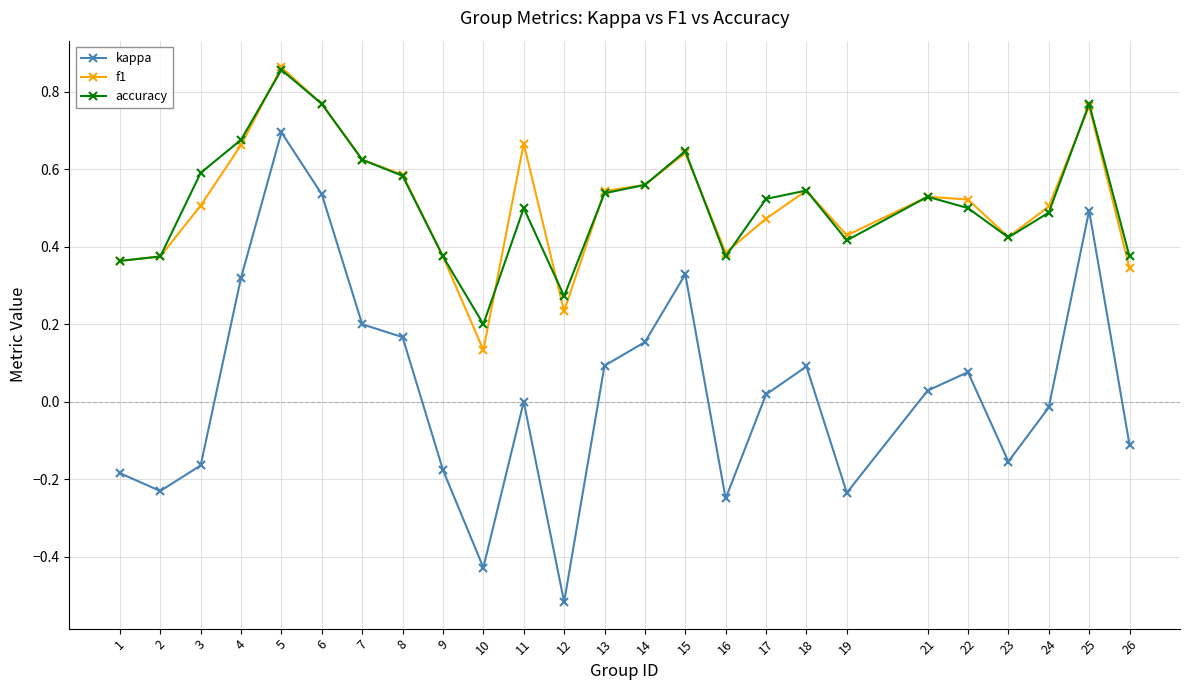

Which series has the largest range (max minus min)?

kappa